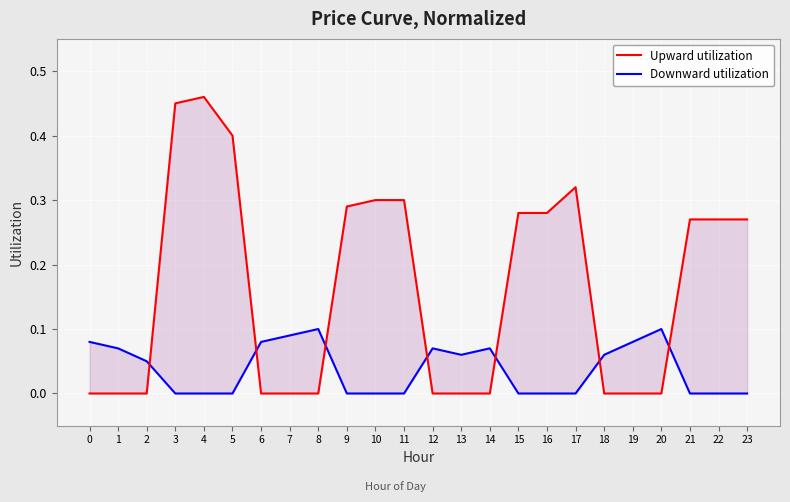

Reading right to left, transcribe all the data shown in this chart.

Upward utilization: 0.3	0.3	0.3	0.0	0.0	0.0	0.3	0.3	0.3	0.0	0.0	0.0	0.3	0.3	0.3	0.0	0.0	0.0	0.4	0.5	0.5	0.0	0.0	0.0
Downward utilization: 0.0	0.0	0.0	0.1	0.1	0.1	0.0	0.0	0.0	0.1	0.1	0.1	0.0	0.0	0.0	0.1	0.1	0.1	0.0	0.0	0.0	0.1	0.1	0.1